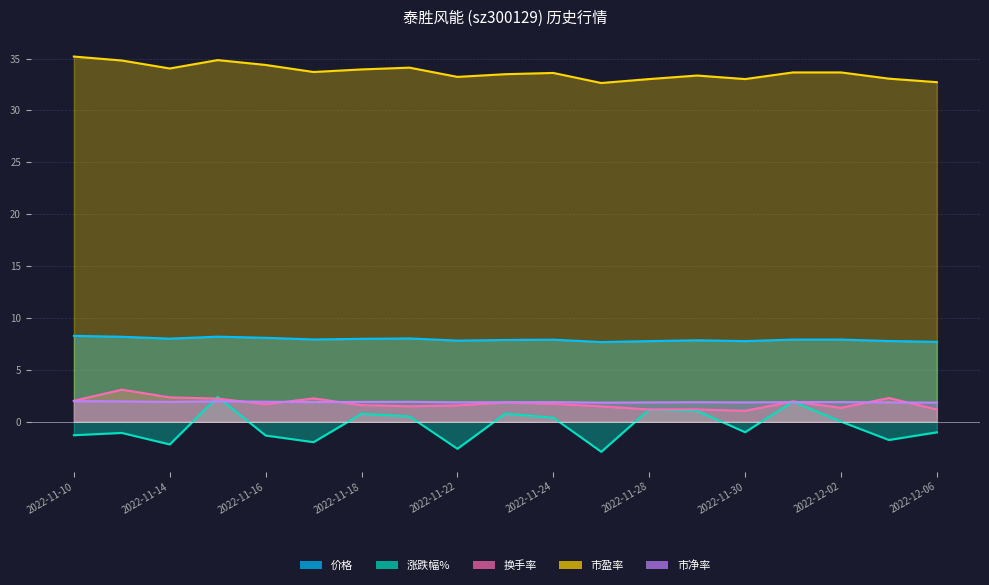

True or false: 市净率 has a value of 1.9 at 2022-11-18.

True